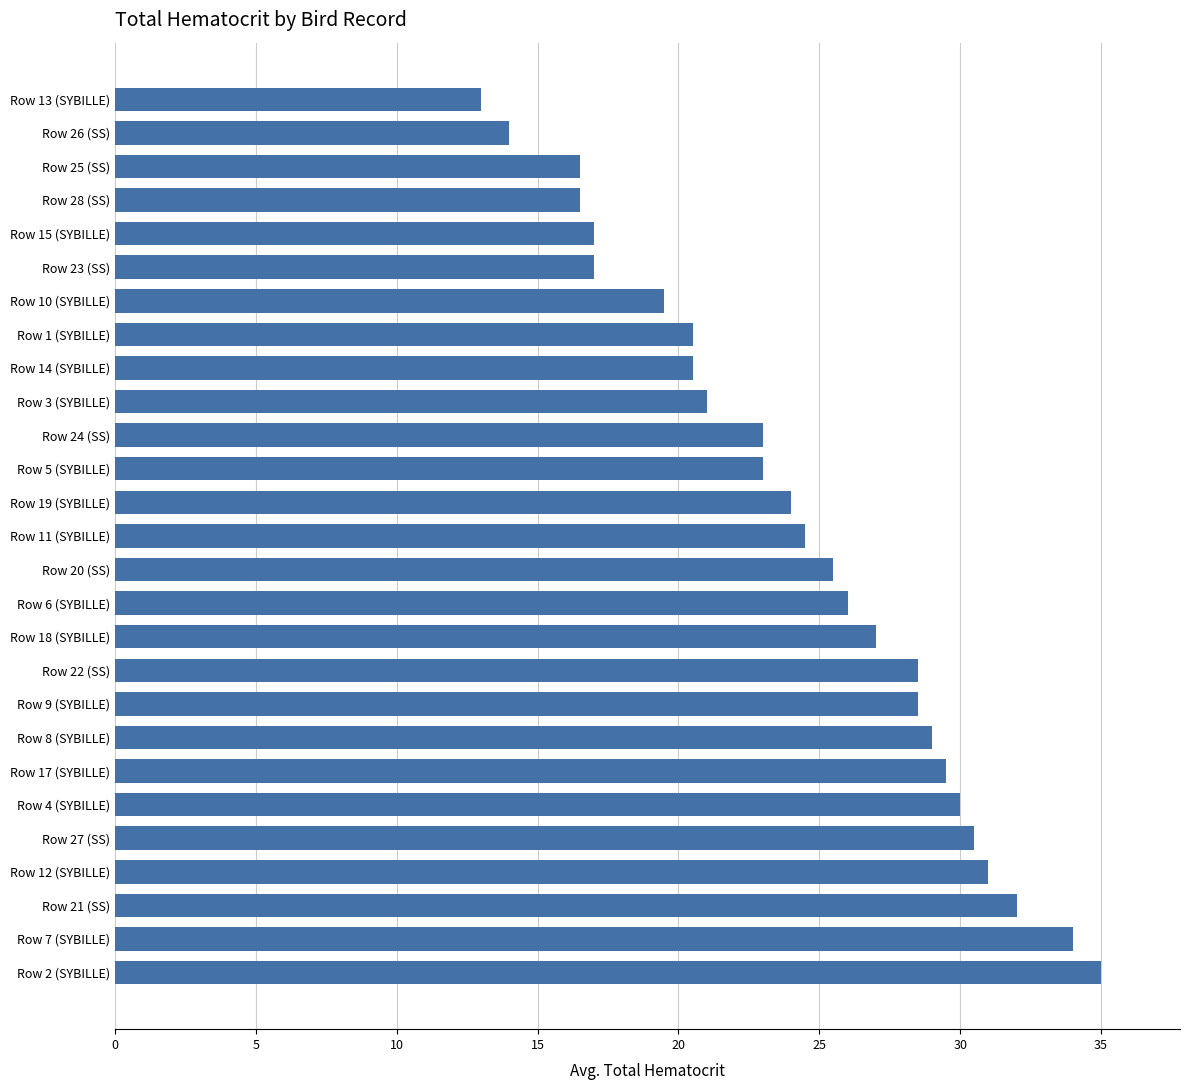

What is the average value?

24.3